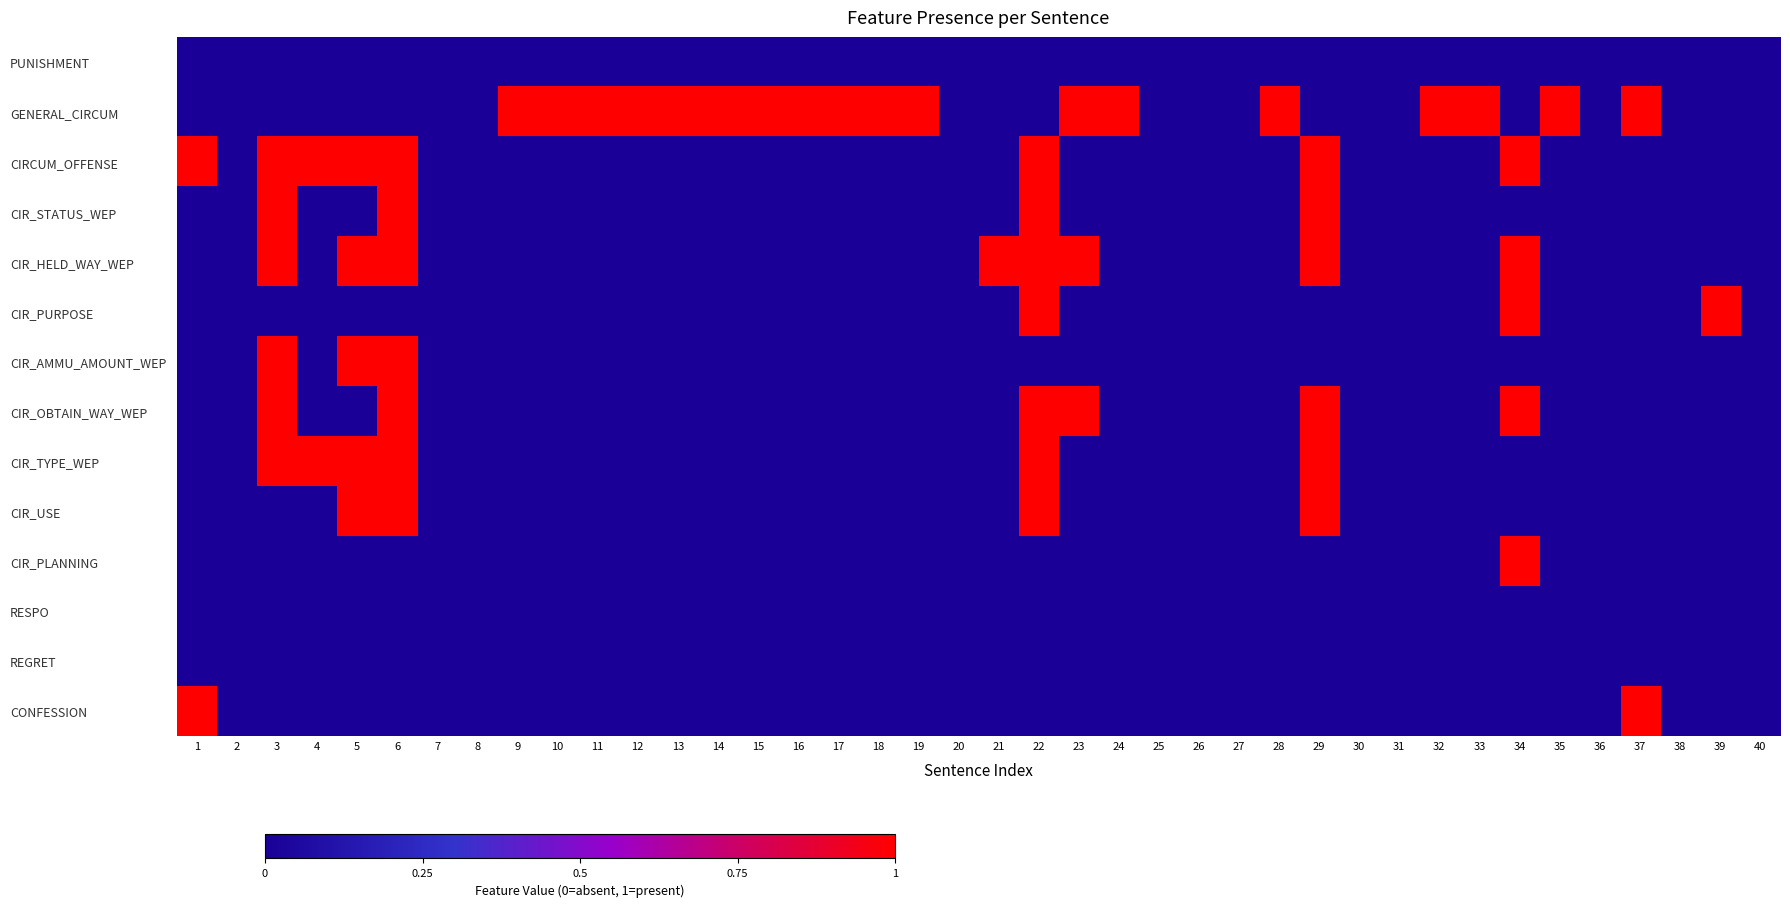

At how many categories does at least one series exceed 0?

28